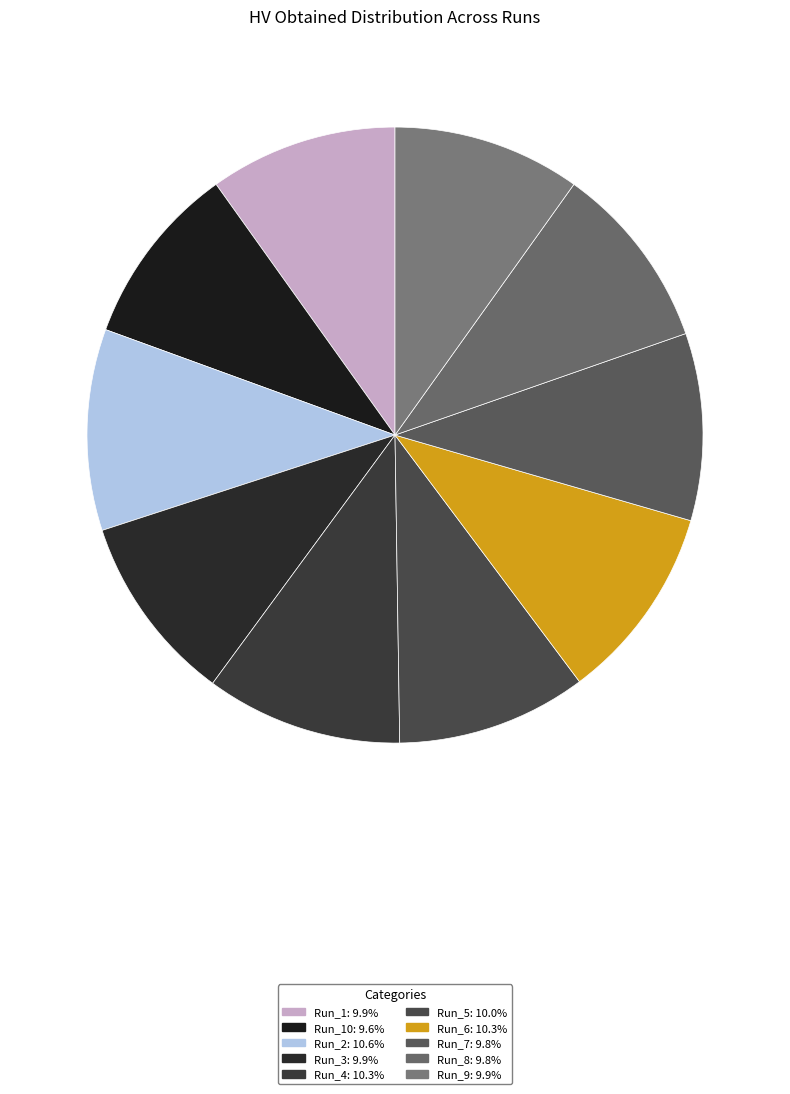

To the nearest percent, what is the average slice percentage?

10%